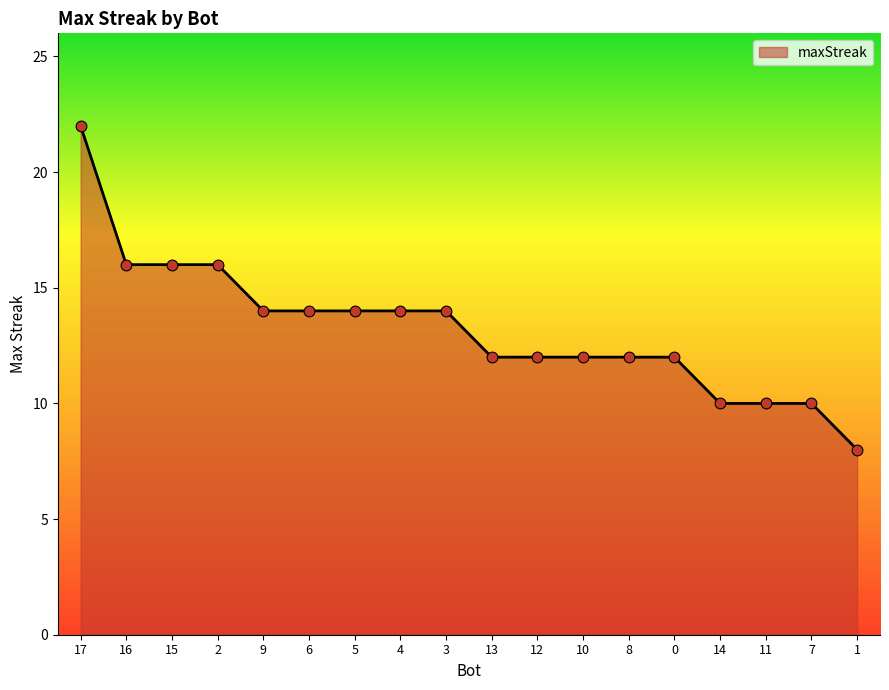

What is the change in value from 16 to 9?

-2